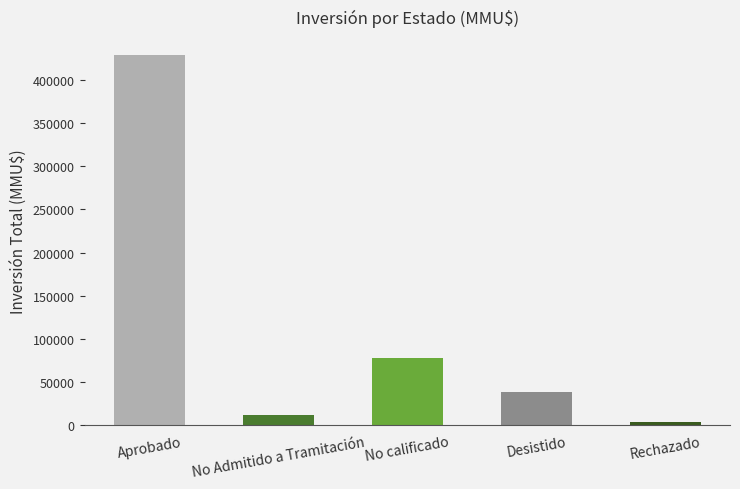

Approximately how many times larger is the value at Aprobado compared to No calificado?

5.5